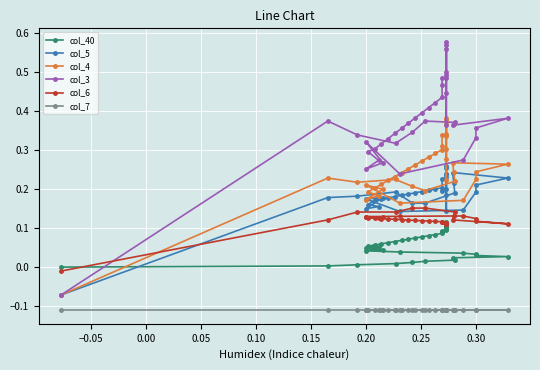

What is the value of the col_7 point at the 3rd from the left?

-0.1